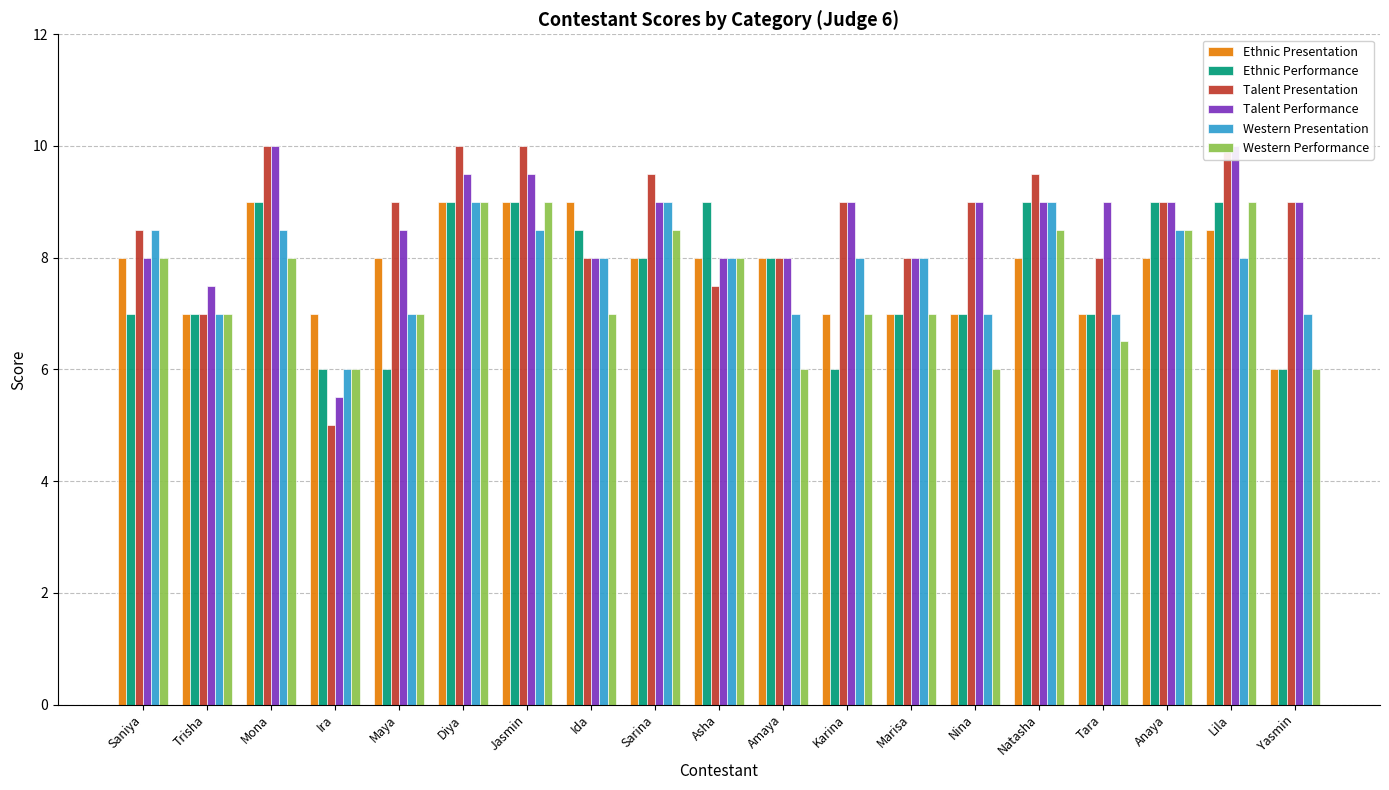

Rank the series by their maximum value, from lowest to highest.

Ethnic Presentation, Ethnic Performance, Western Presentation, Western Performance, Talent Presentation, Talent Performance